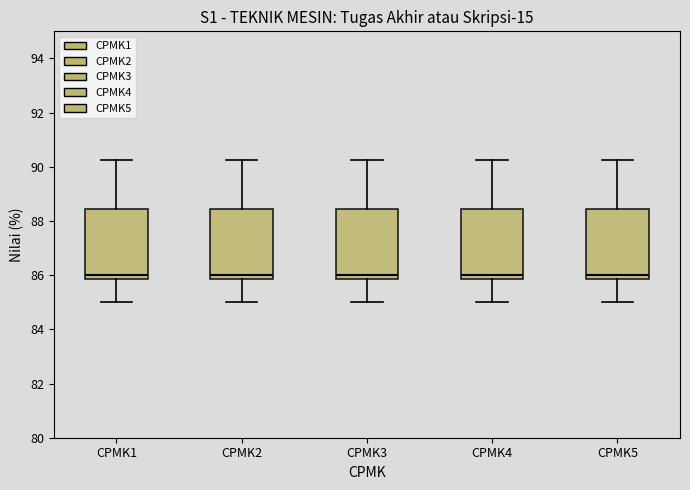

Reading left to right, transcribe this box plot: for each box, give where its median line is, the range the box spans, and where its two whiskers end, as read against the y-axis. The values are not printed on the chart, so give them approximately, as read against the axis.

CPMK1: median 86.0, box 85.8 to 88.4, whiskers 85.0 to 90.2
CPMK2: median 86.0, box 85.8 to 88.4, whiskers 85.0 to 90.2
CPMK3: median 86.0, box 85.8 to 88.4, whiskers 85.0 to 90.2
CPMK4: median 86.0, box 85.8 to 88.4, whiskers 85.0 to 90.2
CPMK5: median 86.0, box 85.8 to 88.4, whiskers 85.0 to 90.2